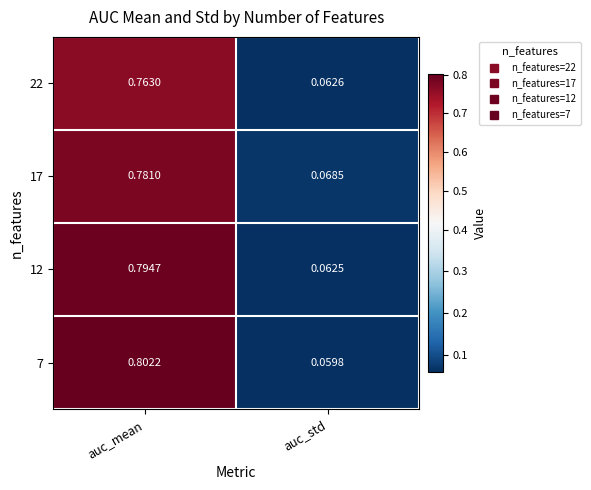

Which category has the lowest value in the 22 series?

auc_std